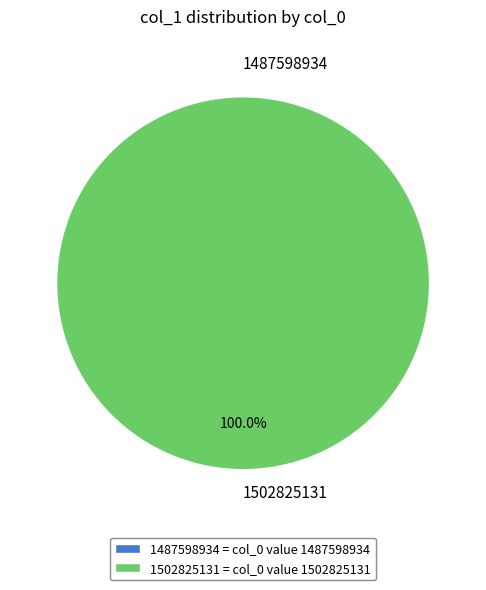

What is the change in value from 1487598934 to 1502825131?

+1